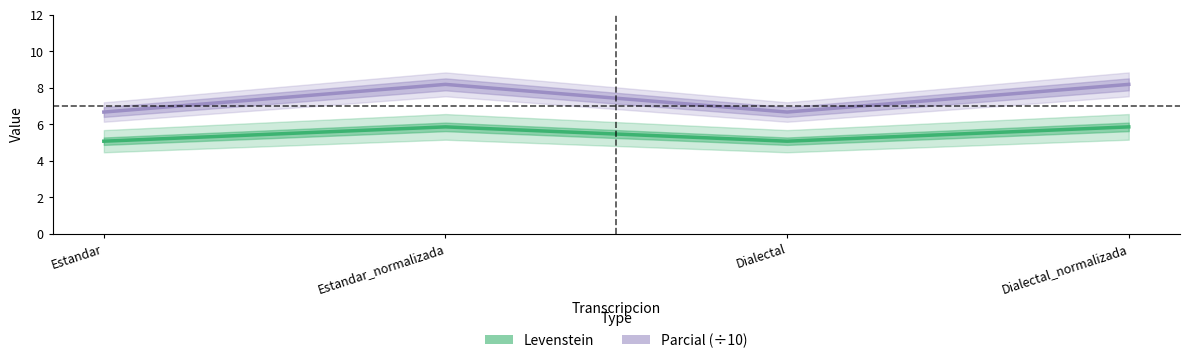

List the labels in order of Parcial (÷10) value, largest first.

Estandar_normalizada, Dialectal_normalizada, Estandar, Dialectal